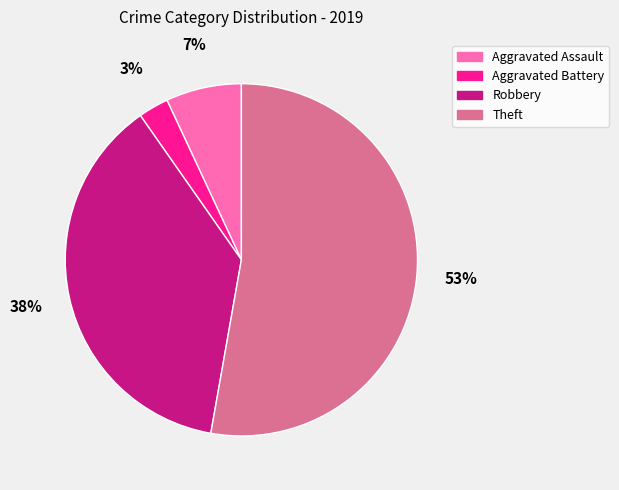

Is the sum of Theft and Robbery greater than half?

Yes